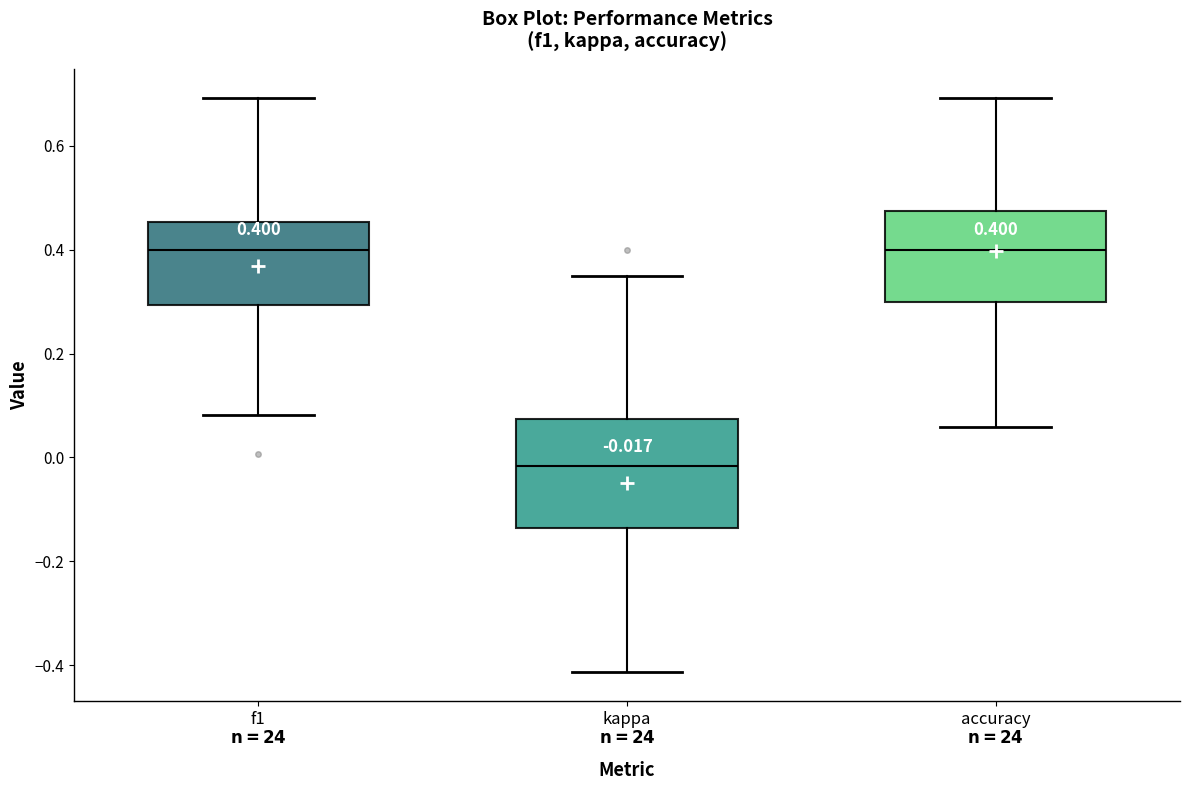

Which box is the tallest, from its lower edge to its upper edge?

kappa $\bf{n=24}$